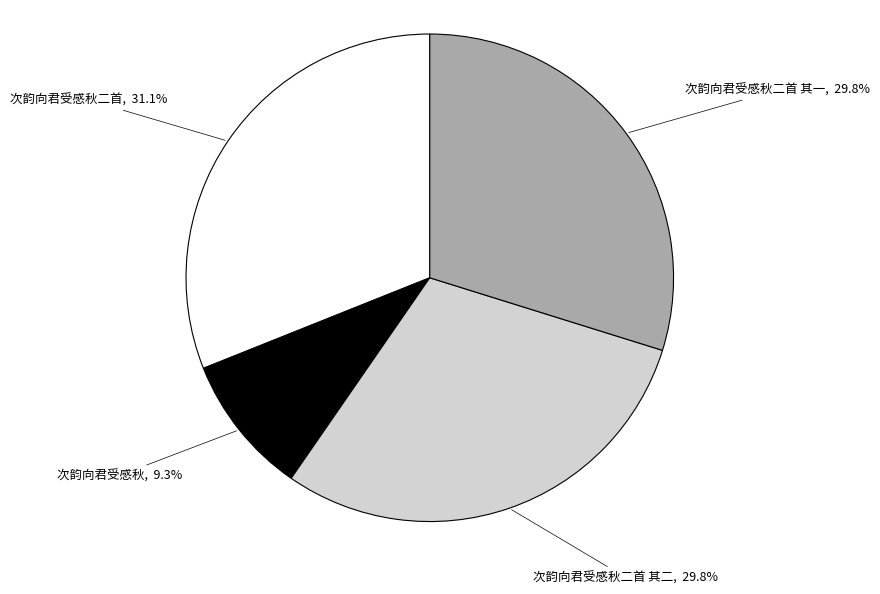

Is there a majority slice in this chart?

No